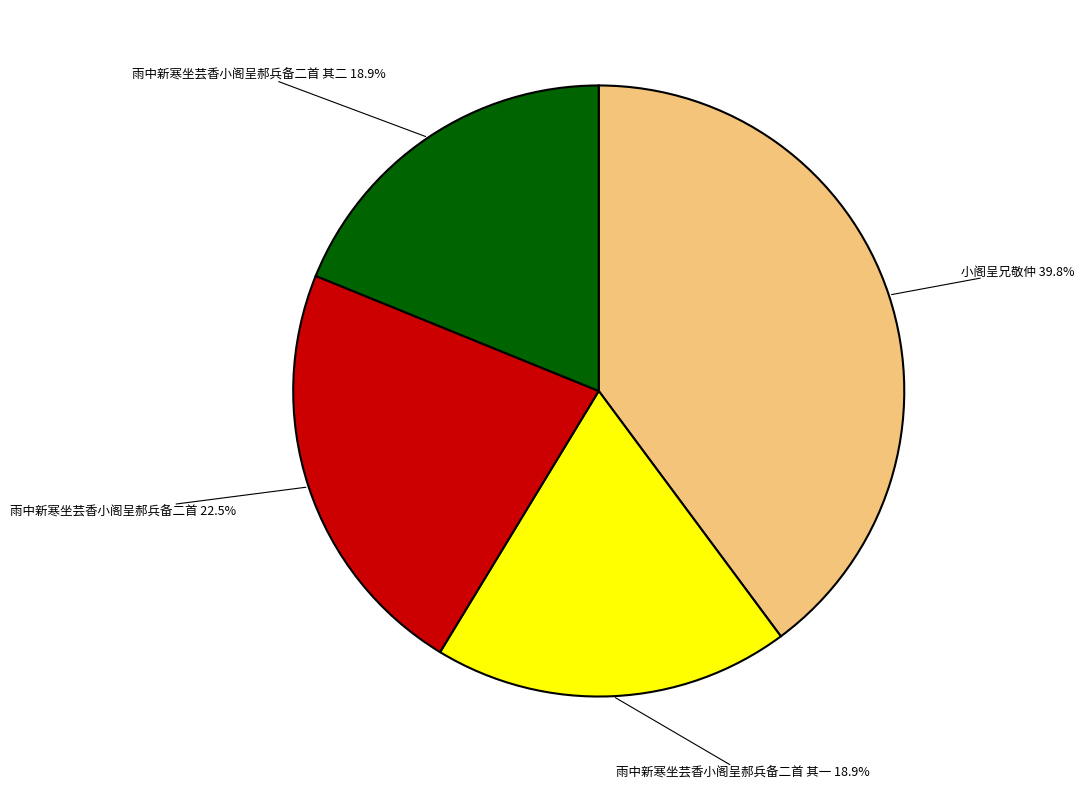

Is it true that 小阁呈兄敬仲 is 29% of the pie?

False